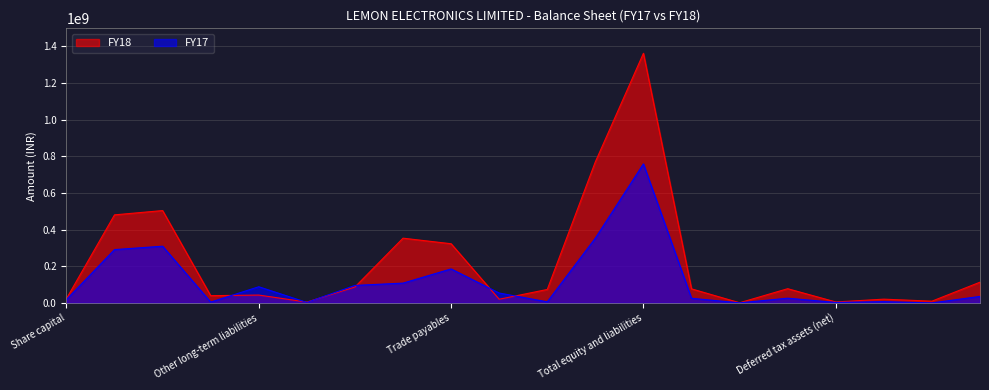

At which label is FY17 closest to 379367000?

Total current liabilities